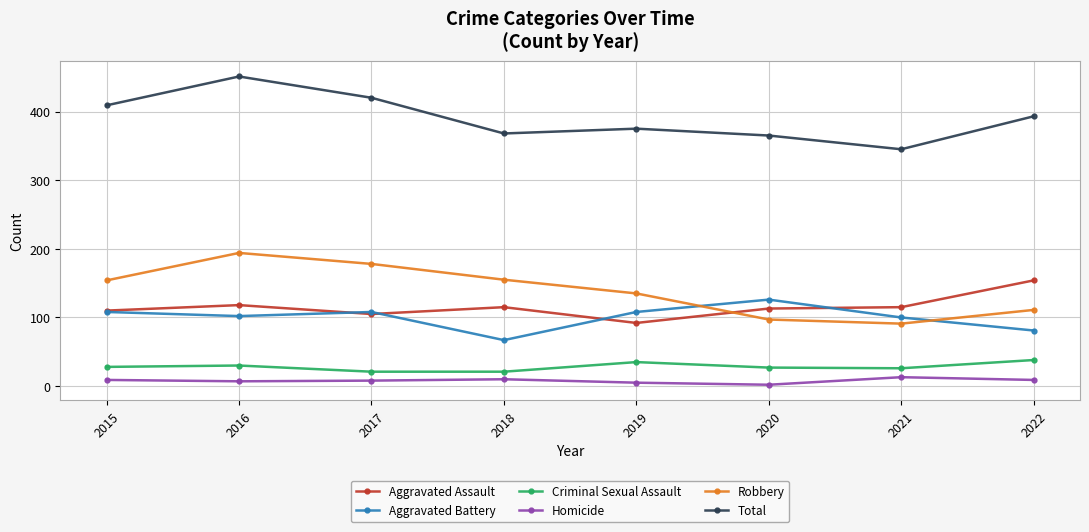

True or false: Total and Aggravated Battery intersect in this chart.

False